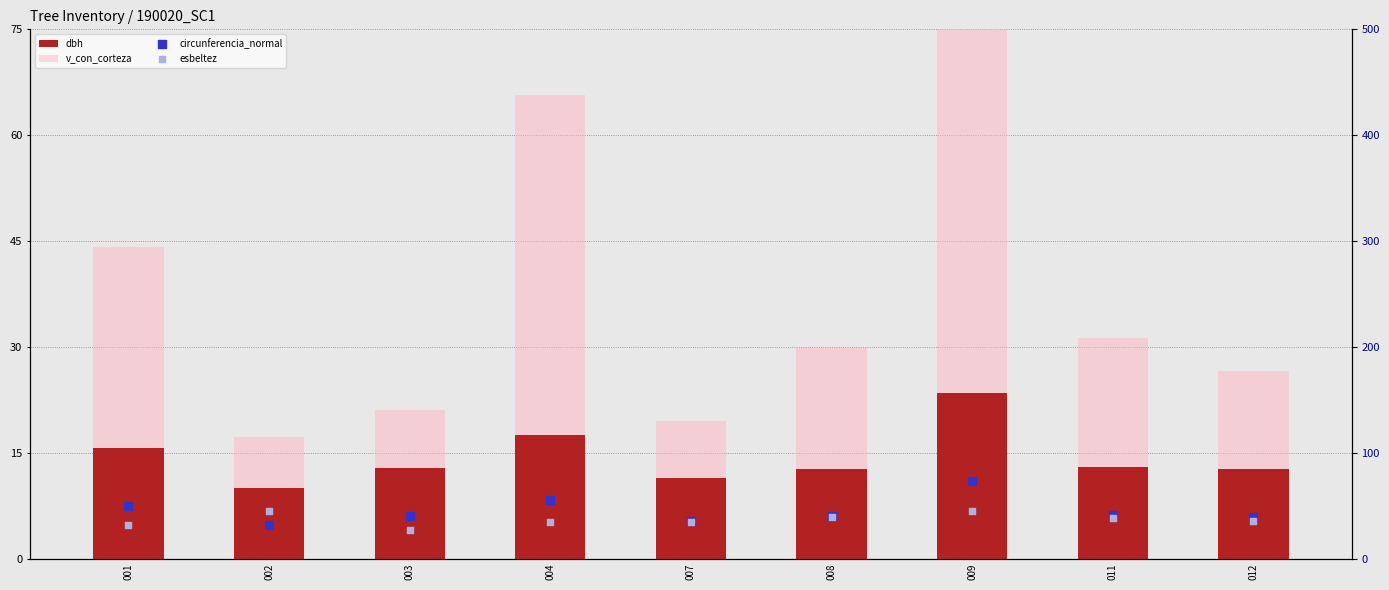

What are all the series names shown in the legend?

dbh, v_con_corteza, circunferencia_normal, esbeltez